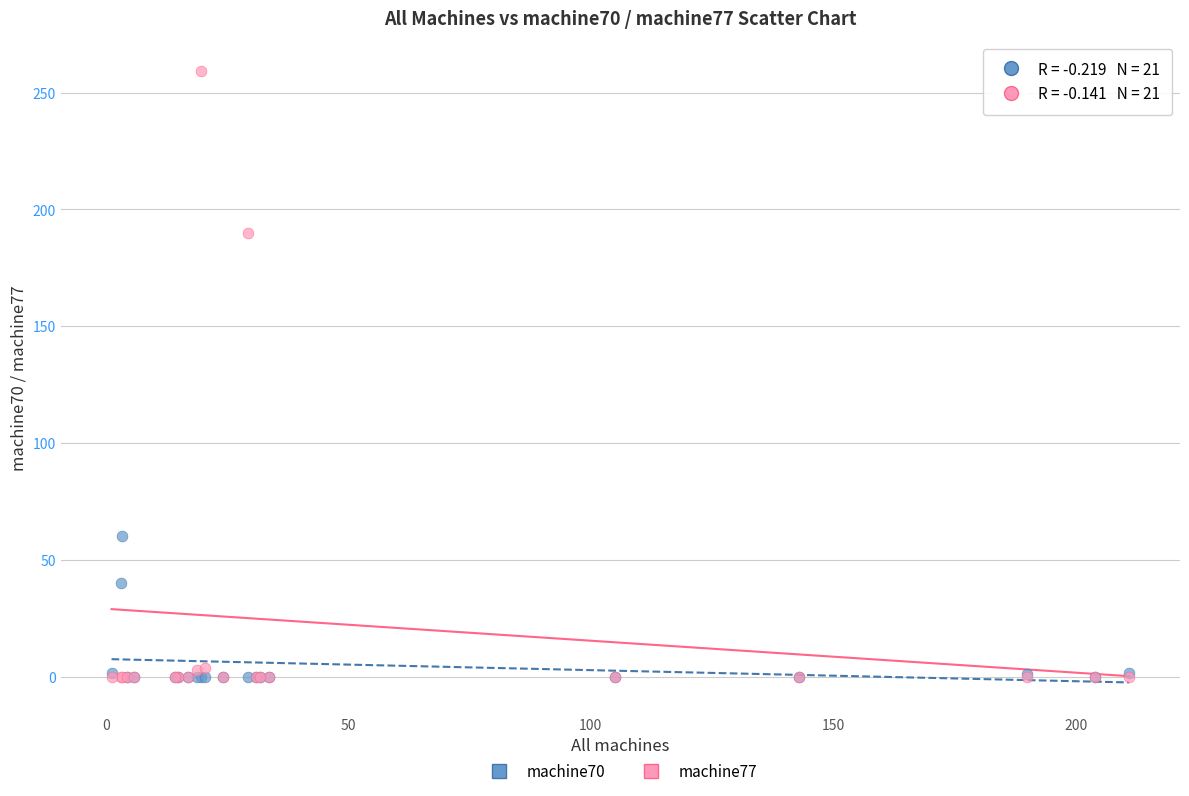

What are all the series names shown in the legend?

machine70, machine77